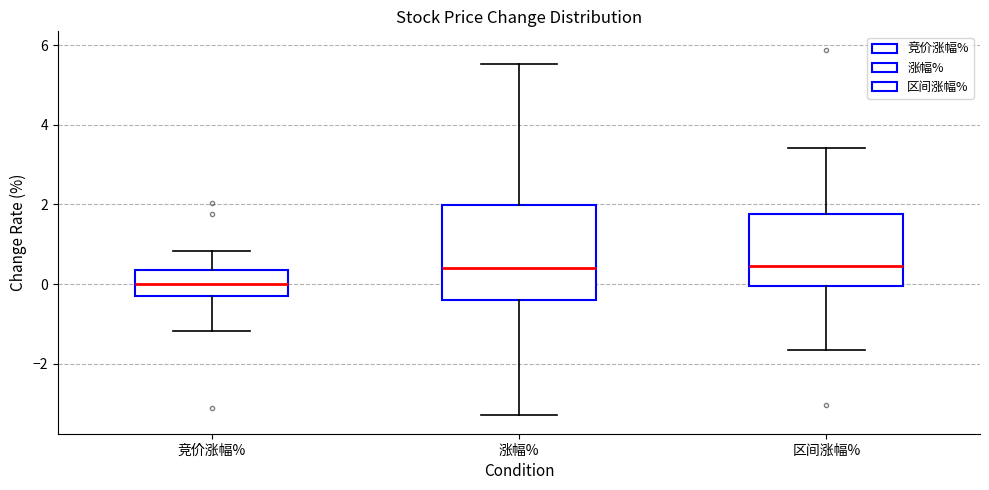

Which box is the tallest, from its lower edge to its upper edge?

涨幅%